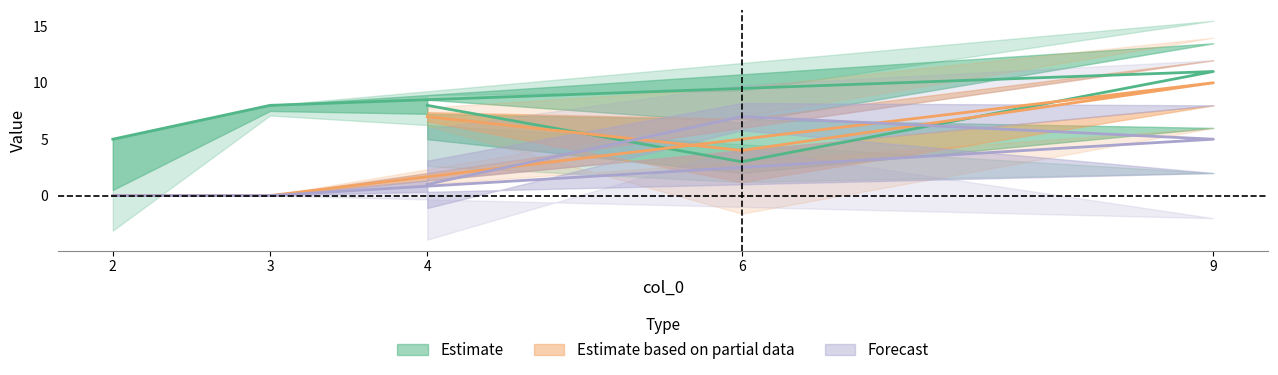

Reading right to left, list all the values displayed in this chart.

col_1: 1	7	5	0	0
col_2: 8	3	11	8	5
col_3: 7	4	10	0	0